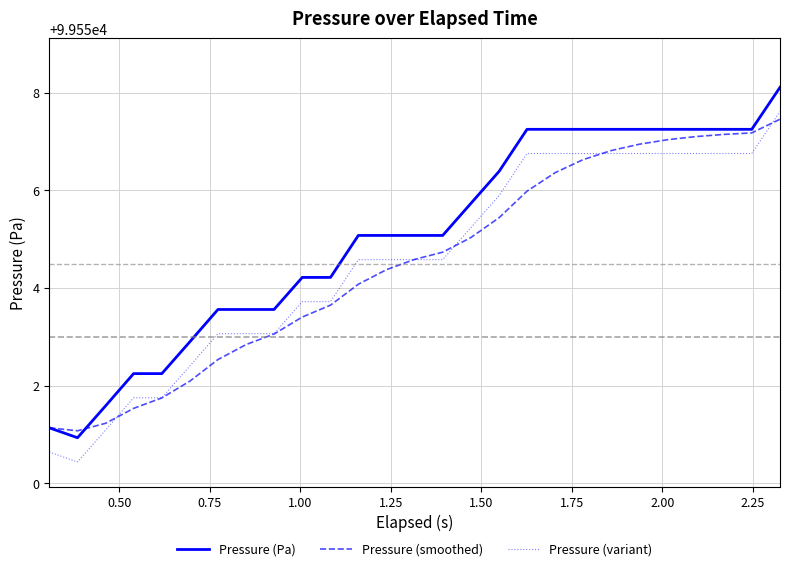

Which series has the largest total across all categories?

Pressure (Pa)